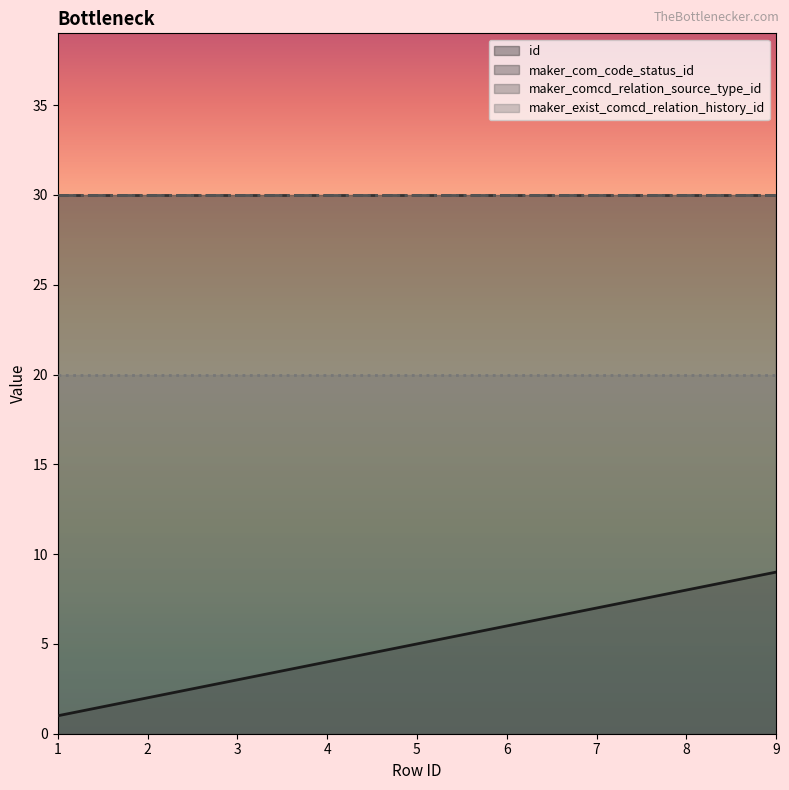

Reading right to left, extract all data points from this chart.

id: 9	8	7	6	5	4	3	2	1
maker_com_code_status_id: 30	30	30	30	30	30	30	30	30
maker_comcd_relation_source_type_id: 30	30	30	30	30	30	30	30	30
maker_exist_comcd_relation_history_id: 20	20	20	20	20	20	20	20	20